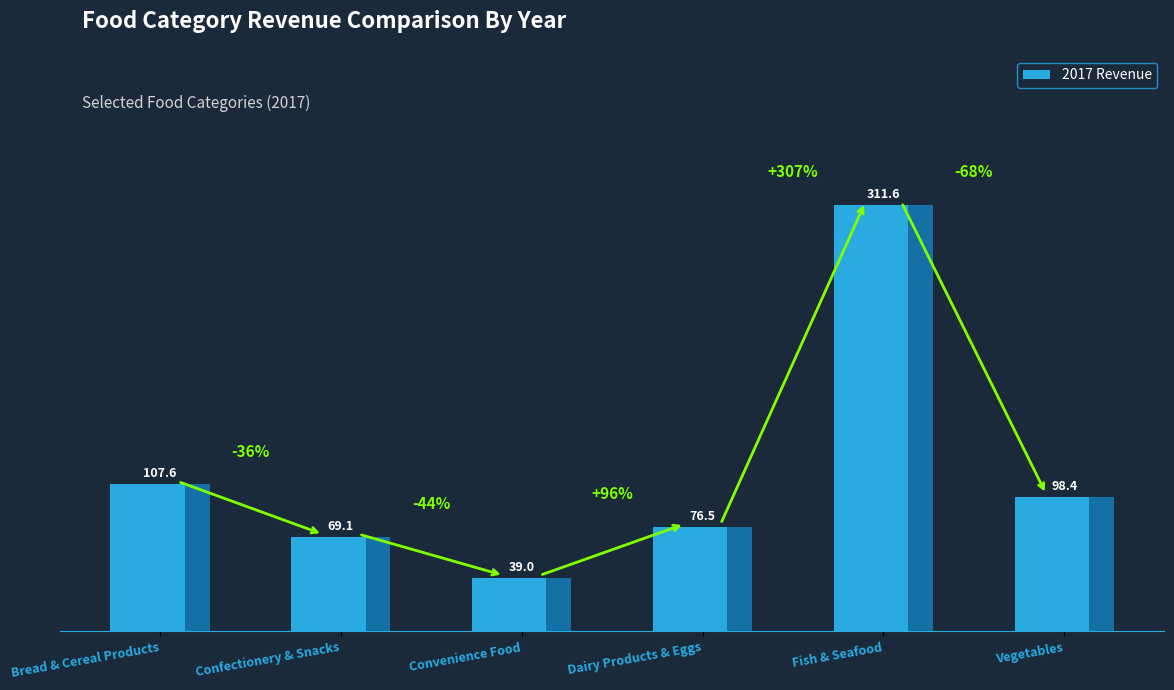

Rank the categories by value from lowest to highest.

Convenience Food, Confectionery & Snacks, Dairy Products & Eggs, Vegetables, Bread & Cereal Products, Fish & Seafood